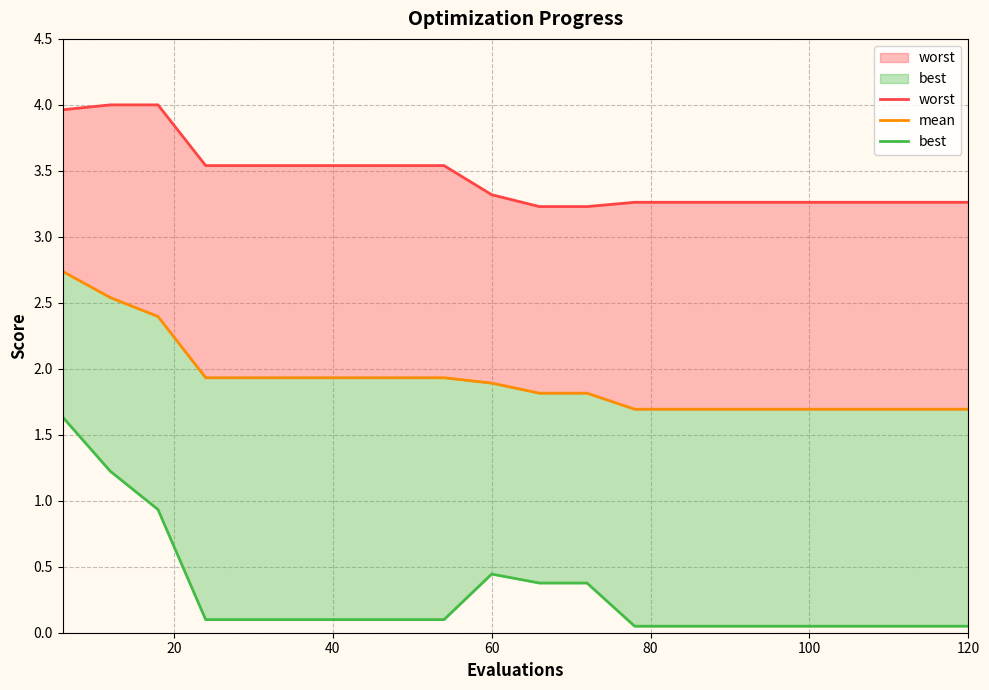

At how many categories does at least one series exceed 2?

20